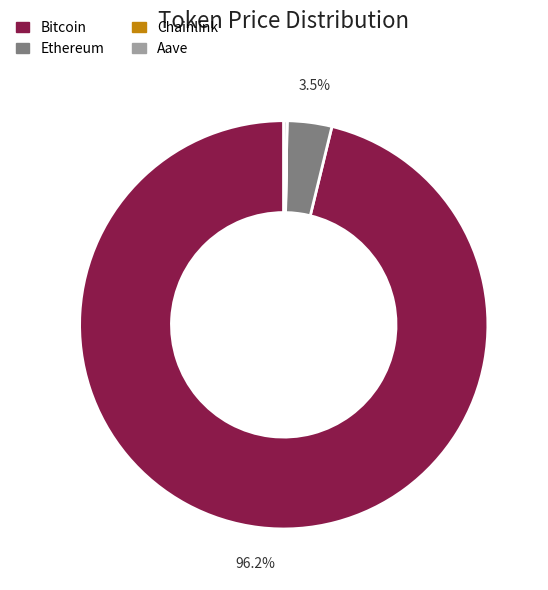

What percentage is NOT represented by Ethereum?

96.5%